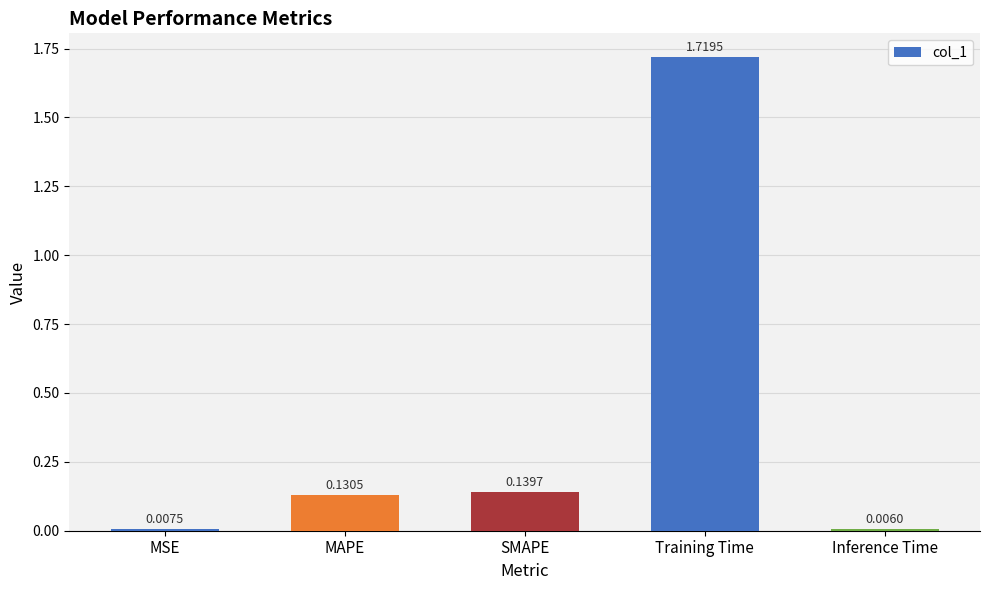

Which has a higher value, Training Time or Inference Time?

Training Time